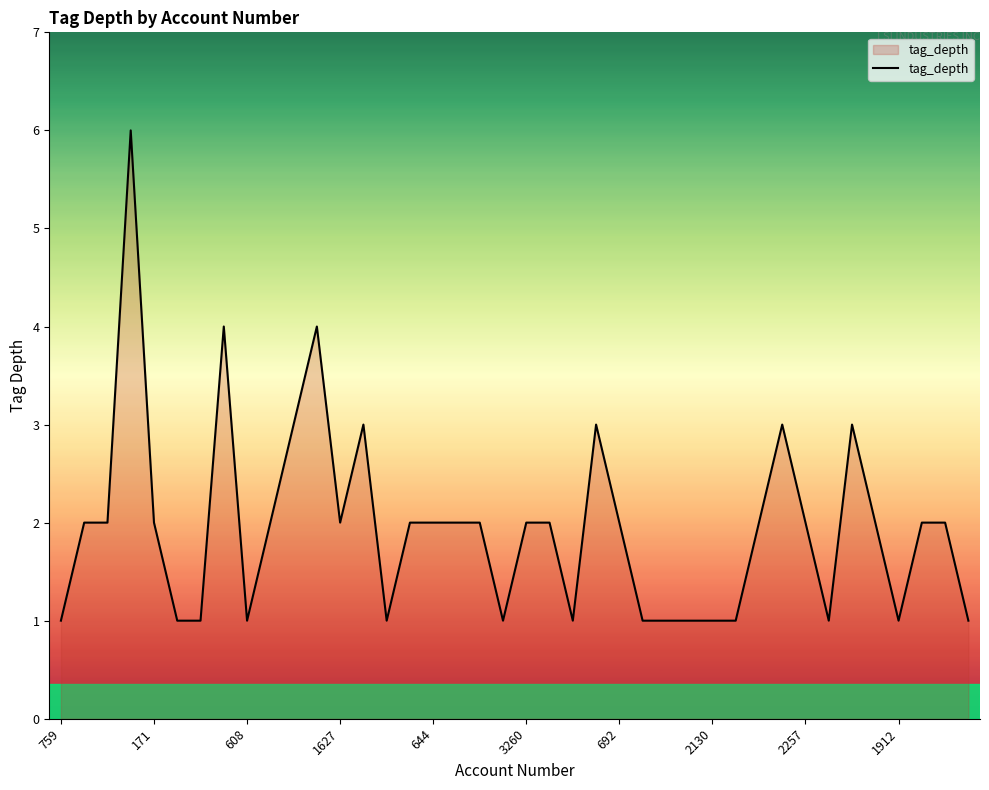

What is the smallest value displayed?

1